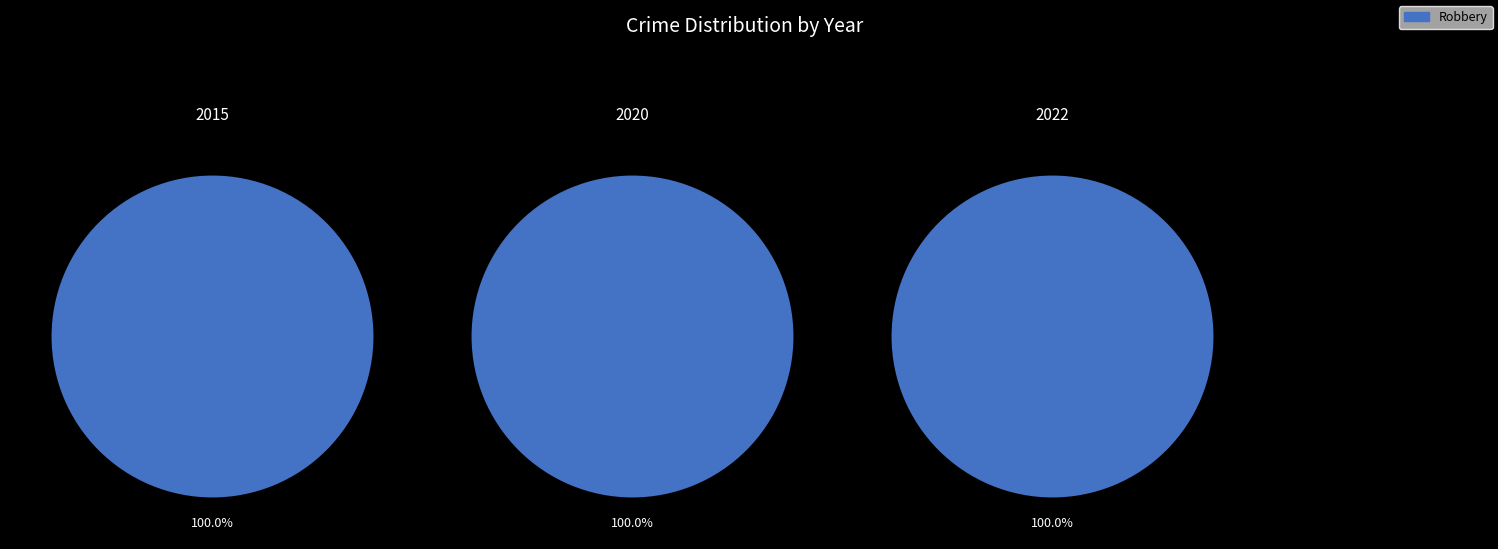

Count the number of slices in the pie.

3